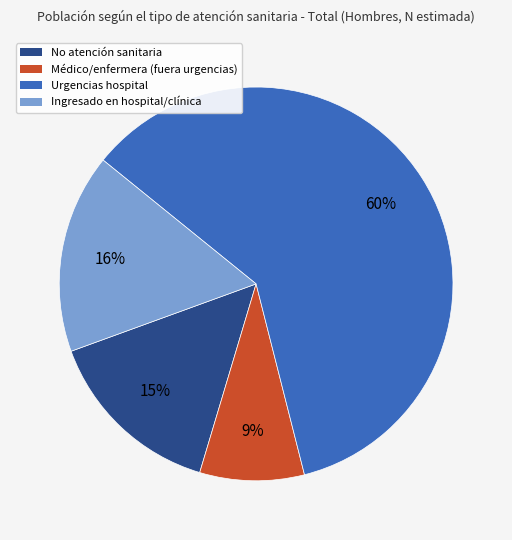

To the nearest percent, what is the average slice percentage?

25%